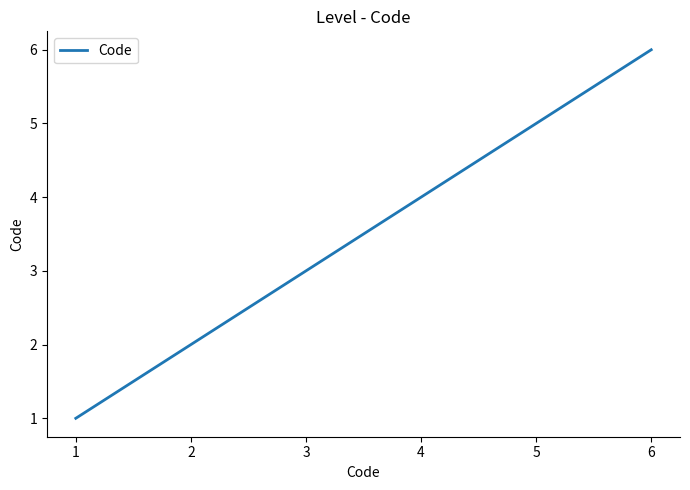

Between 5 and 3, which is larger?

5